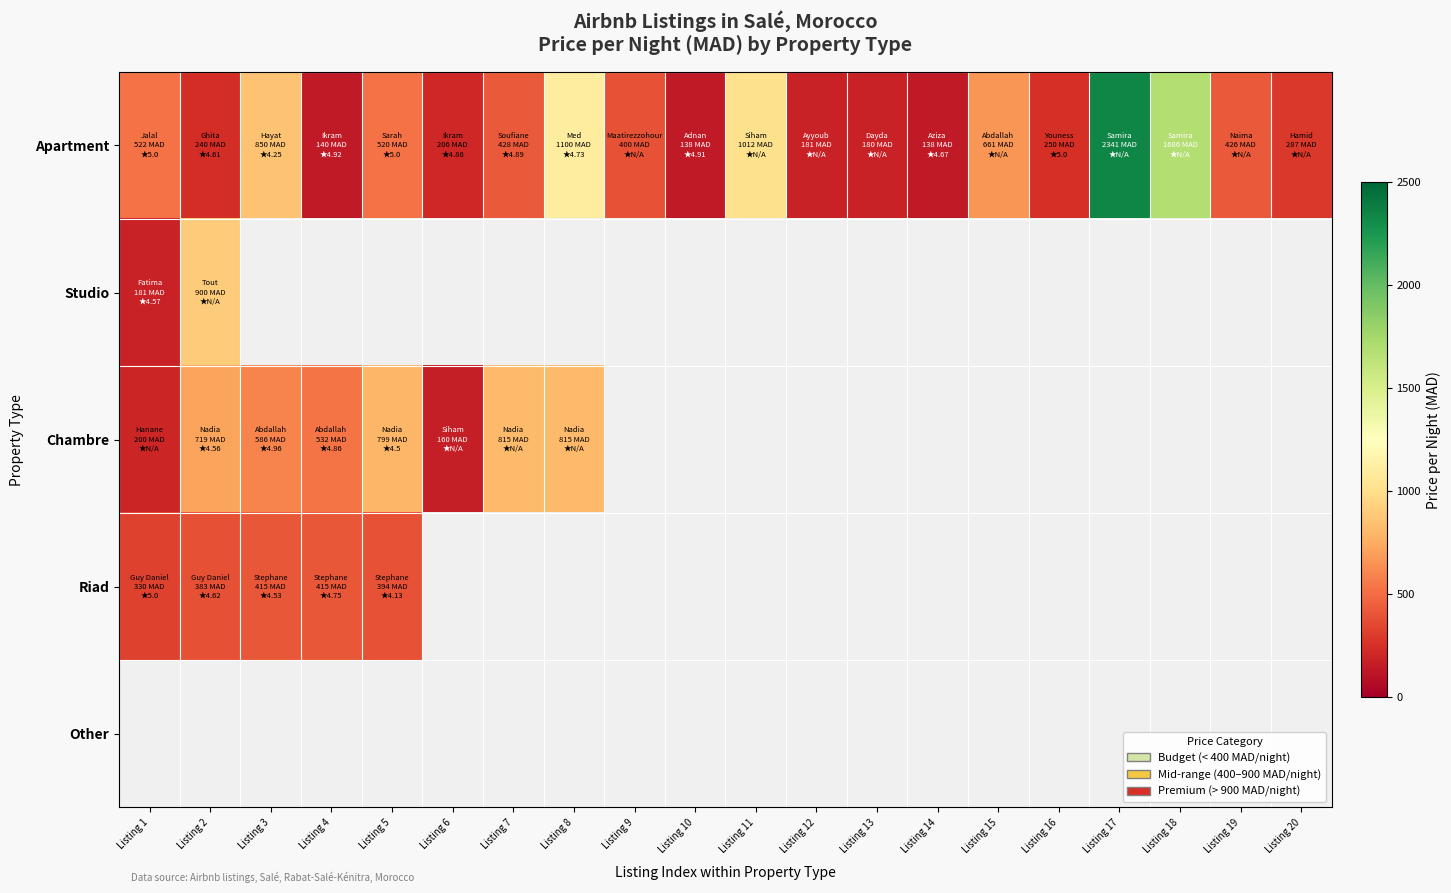

What is the smallest value displayed?

138.0